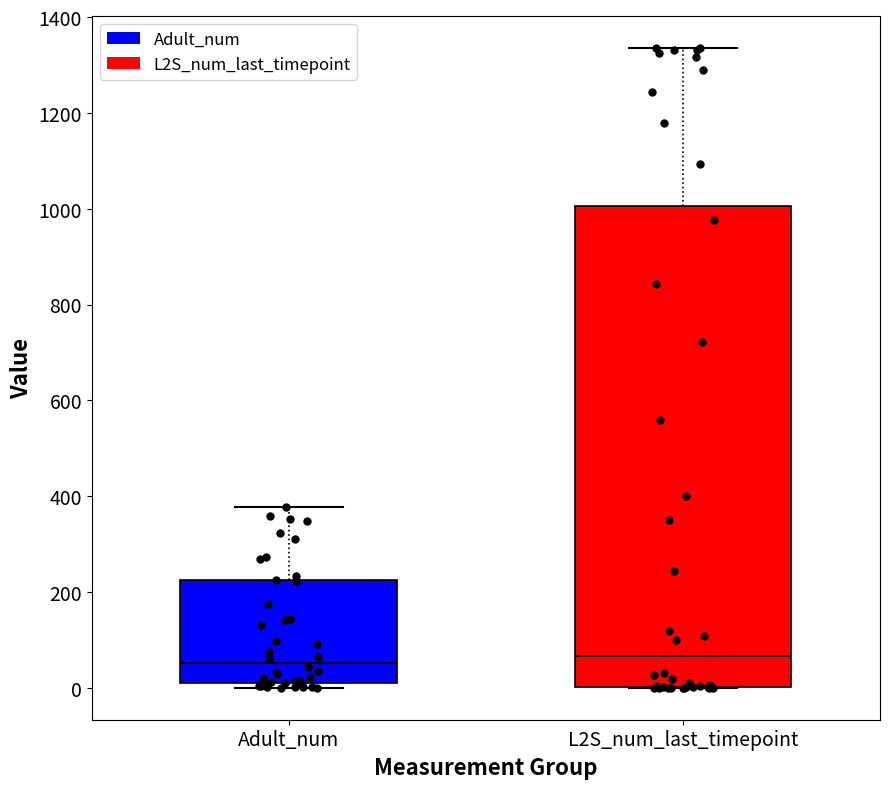

Reading left to right, read every box against the y-axis: the position of its median line, the range the box covers, and the ends of its whiskers. The values are not printed on the chart, so give them approximately, as read against the axis.

Adult_num: median 60, box 0 to 220, whiskers 0 (just below the box's lower edge) to 380
L2S_num_last_timepoint: median 60, box 0 to 1000, whiskers 0 to 1340